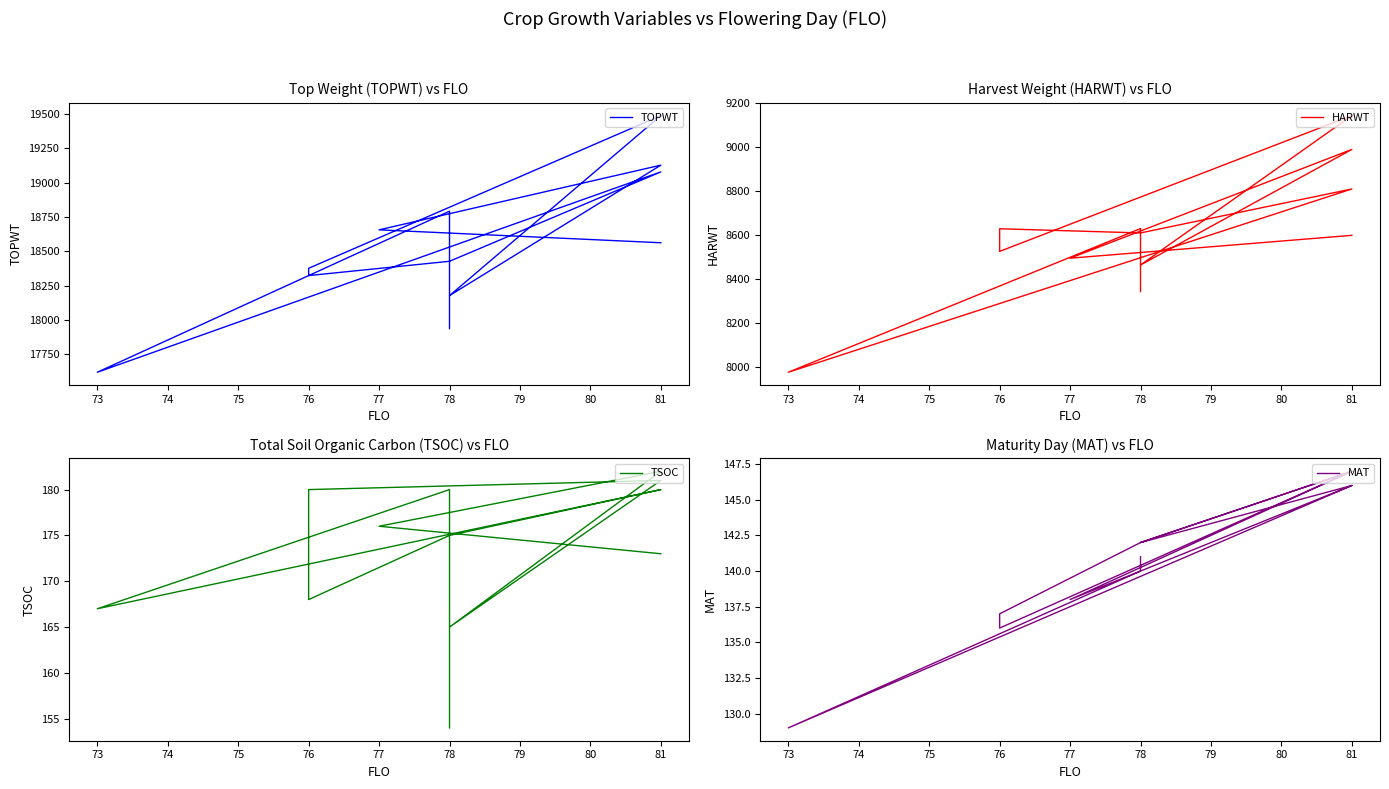

Is it true that MAT equals 29 at 78?

False